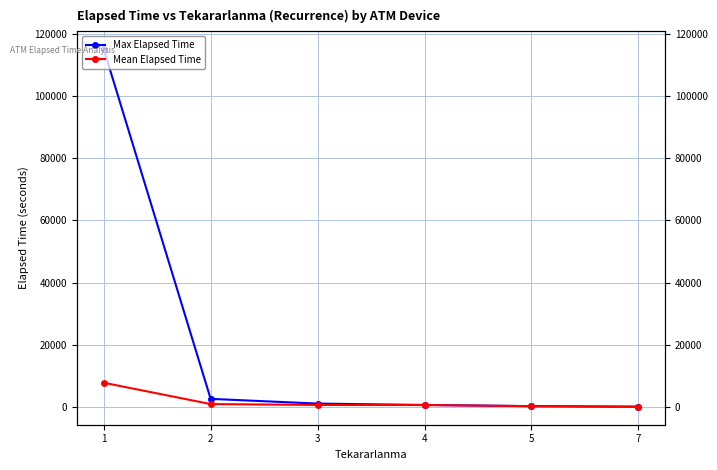

Rank the series by their maximum value, from lowest to highest.

Mean Elapsed Time, Max Elapsed Time